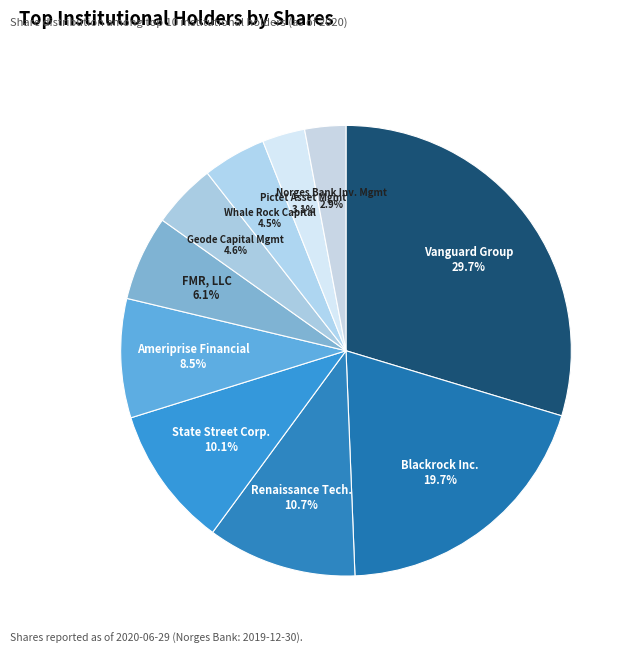

Does Vanguard Group represent more than half of the total?

No